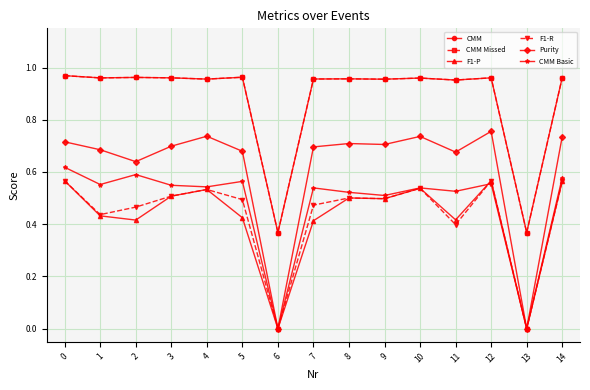

Is this an area chart (filled region under the line)?

No